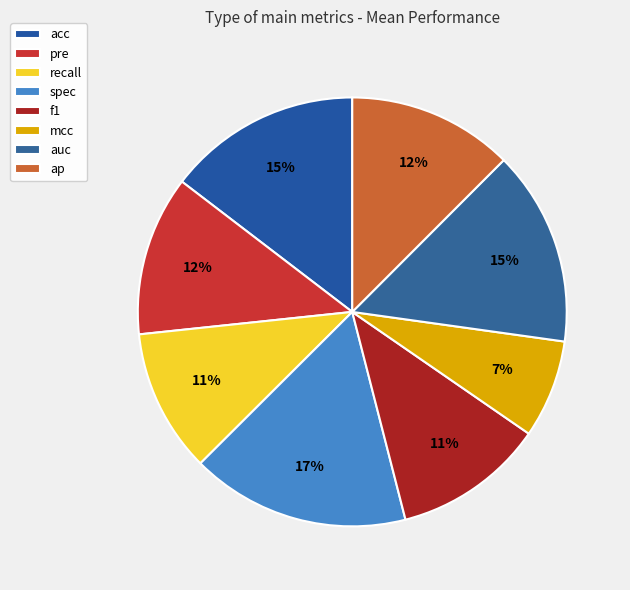

To the nearest percent, what is the combined percentage of spec and ap?

29%